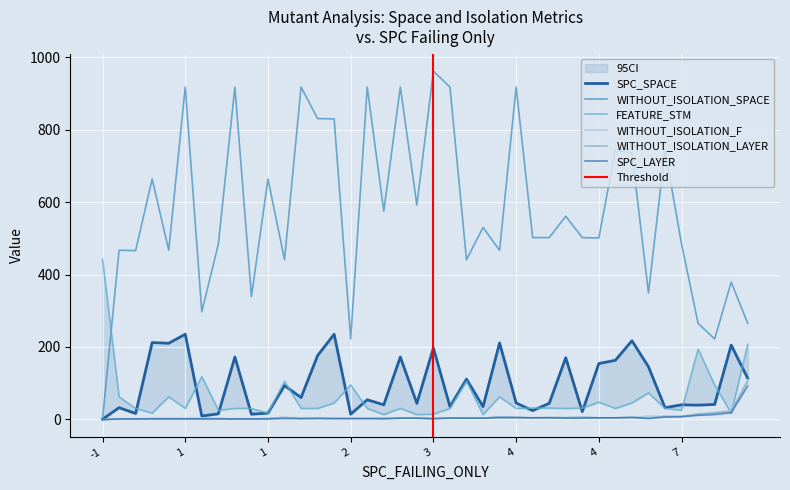

True or false: WITHOUT_ISOLATION_F and WITHOUT_ISOLATION_SPACE intersect in this chart.

False